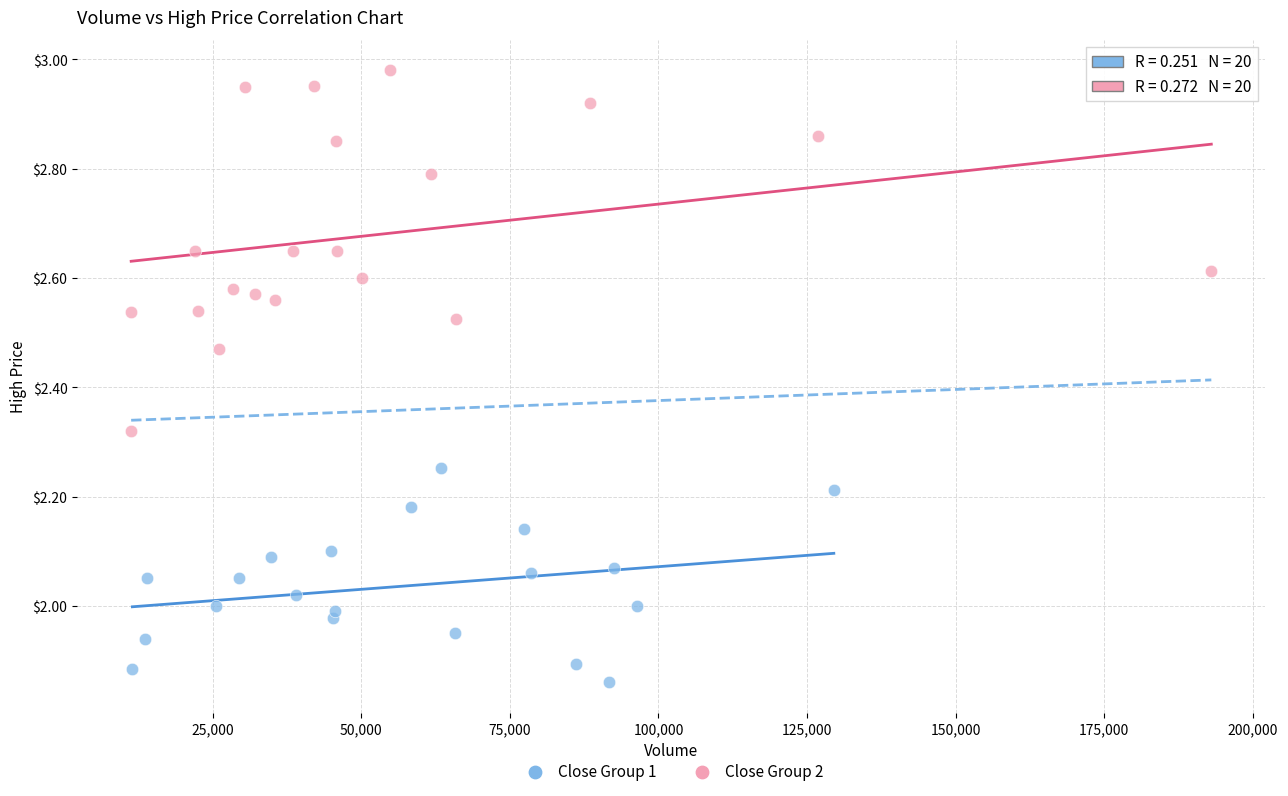

Which series reaches the minimum Y coordinate?

Close Group 1